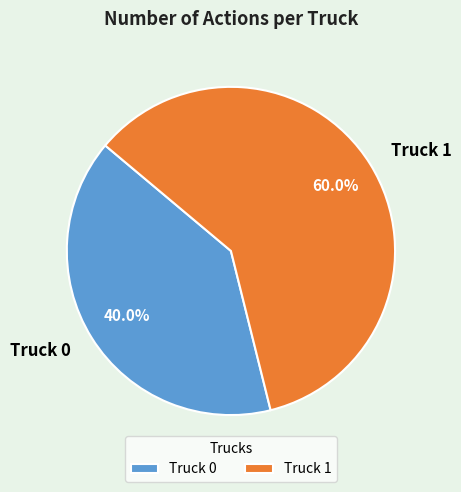

Is there any slice that represents more than half of the pie?

Yes